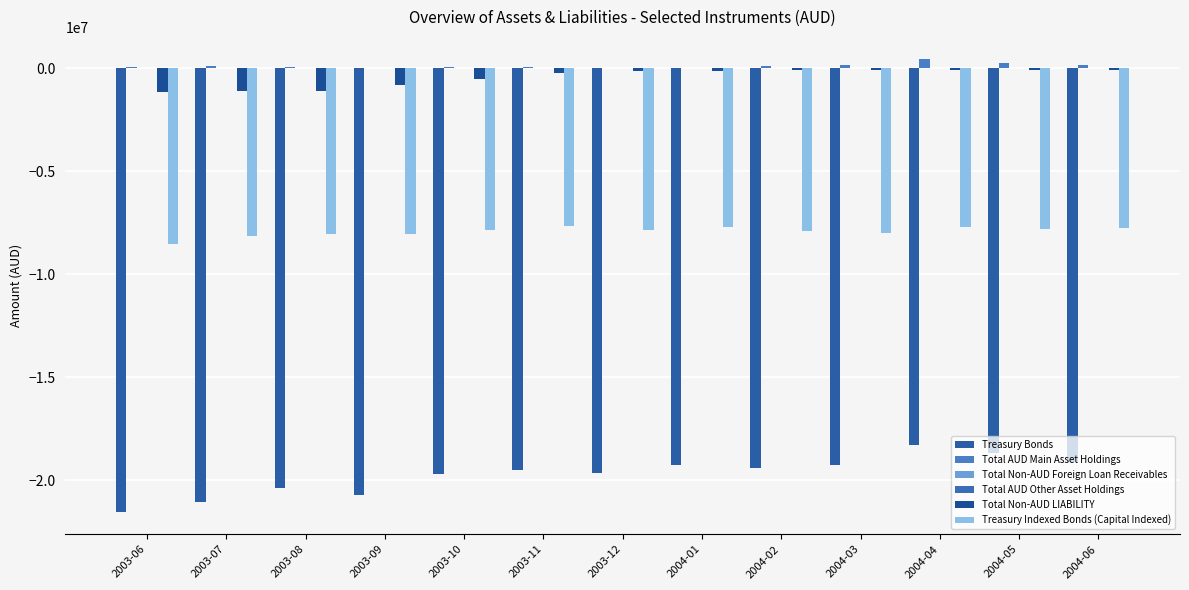

How many series are shown in this chart?

6